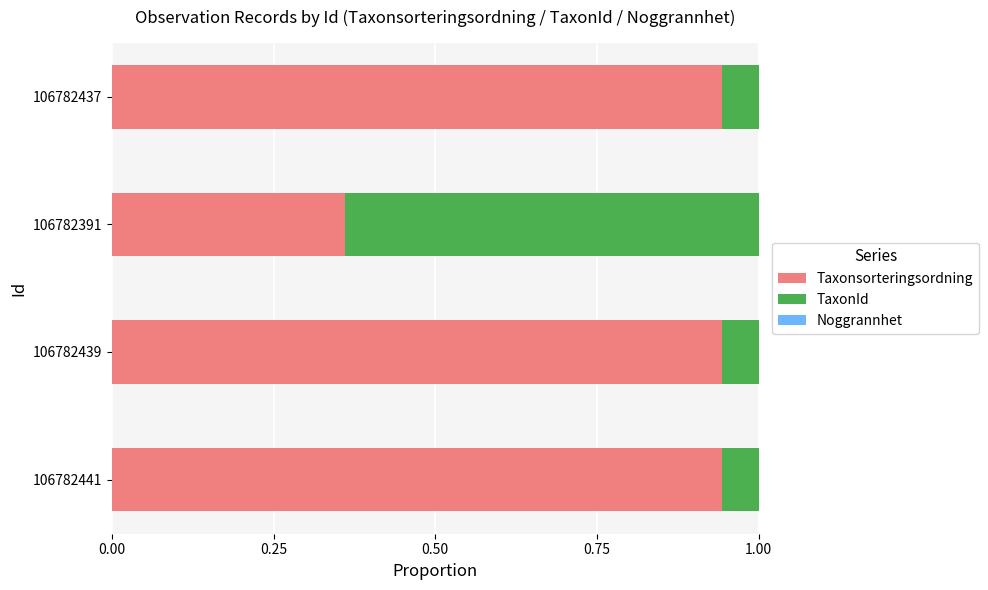

Count the number of categories in the chart.

4